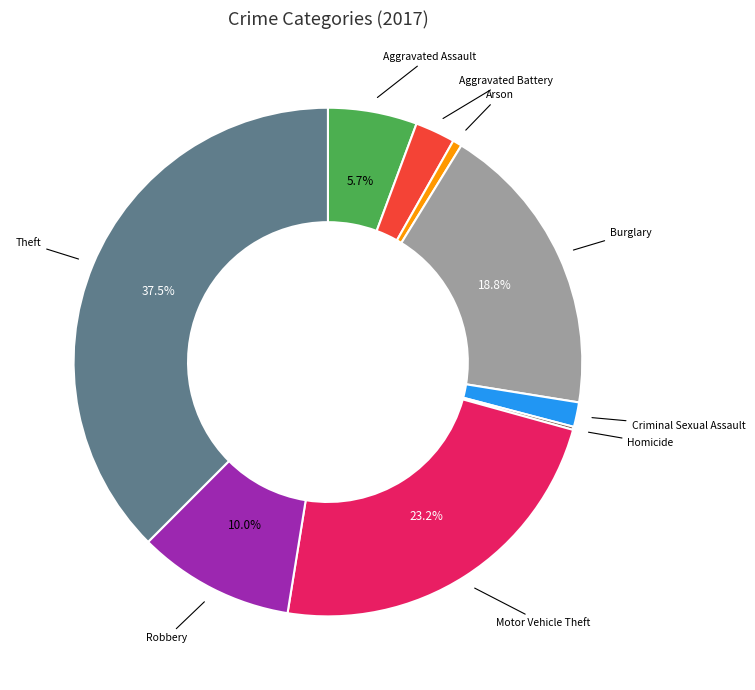

What is the largest slice in the pie chart?

Theft